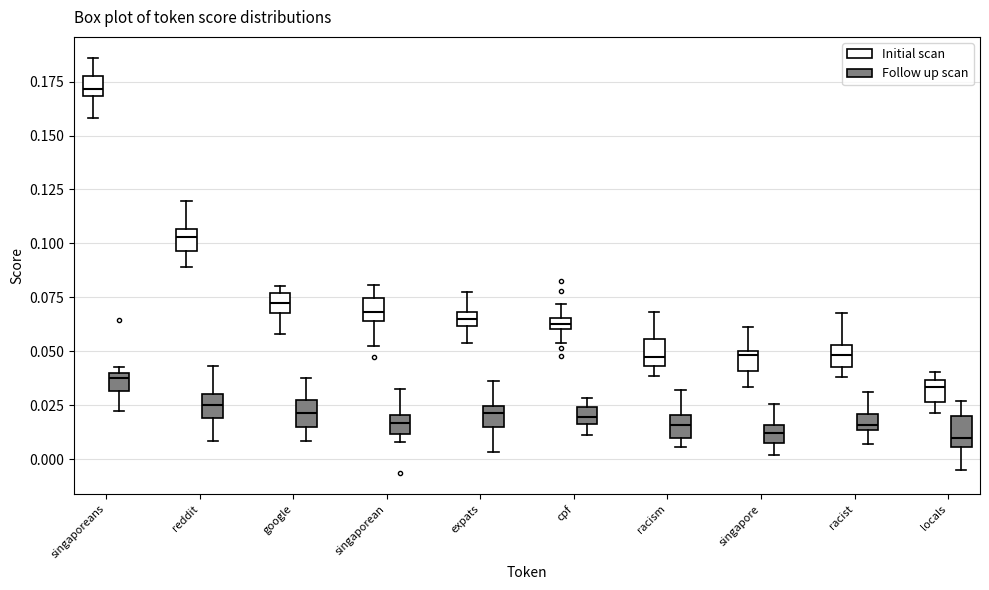

Where does the upper whisker of the box for racism (Initial scan) end on the y-axis? The values are not printed on the chart, so give them approximately, as read against the axis.

0.070